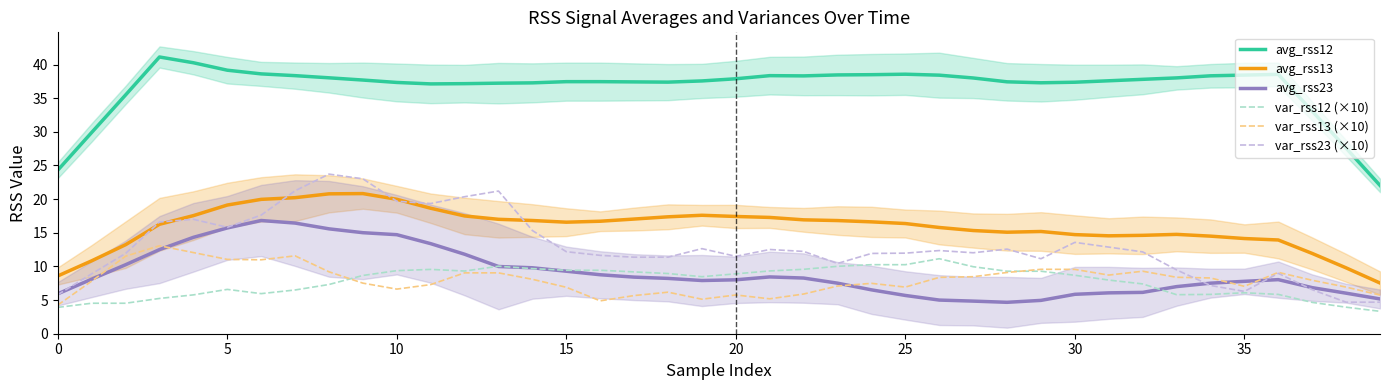

Which category has the highest value in the avg_rss13 series?

9